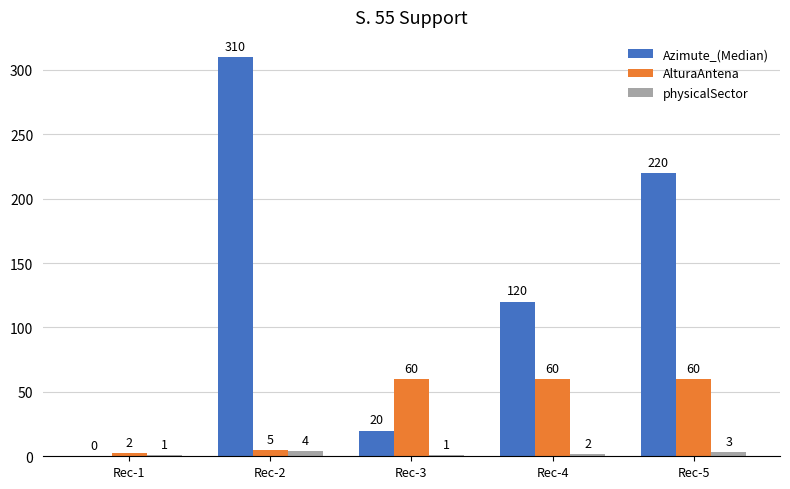

What is the sum of the physicalSector values at Rec-5 and Rec-4?

5.0